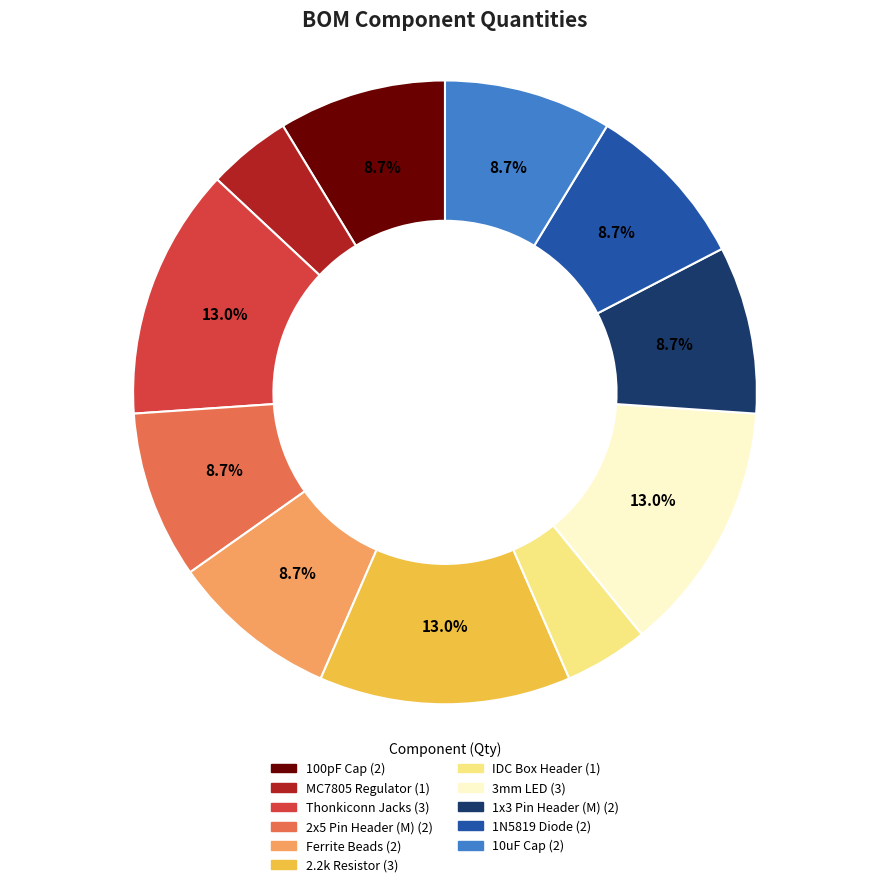

How much of the chart is everything except 1N5819 Diode?

91.3%